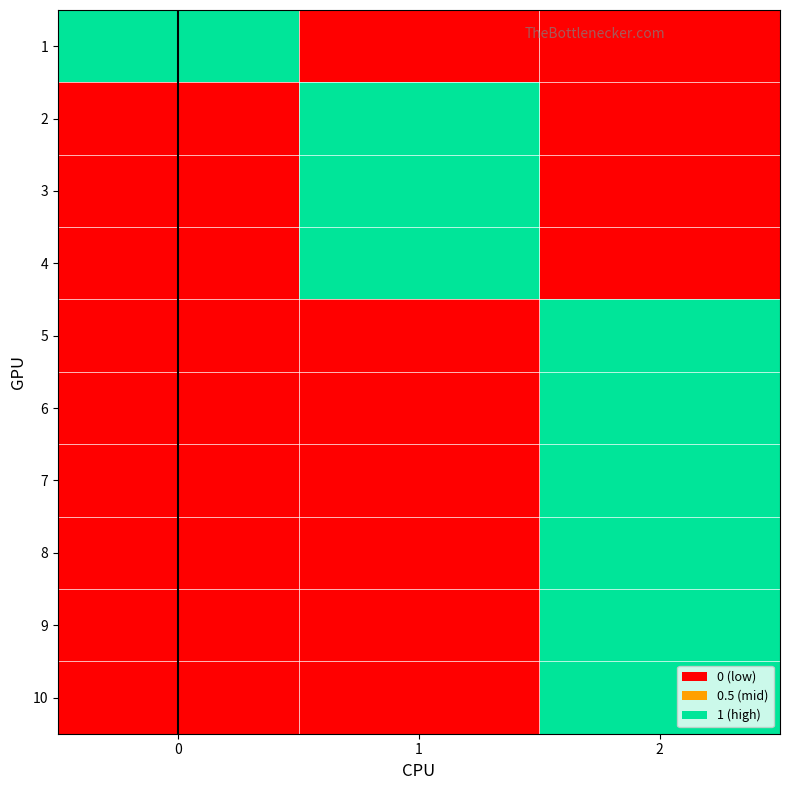

Reading left to right, what are all the values shown in this chart?

row_0: 1	0	0
row_1: 0	1	0
row_2: 0	1	0
row_3: 0	1	0
row_4: 0	0	1
row_5: 0	0	1
row_6: 0	0	1
row_7: 0	0	1
row_8: 0	0	1
row_9: 0	0	1